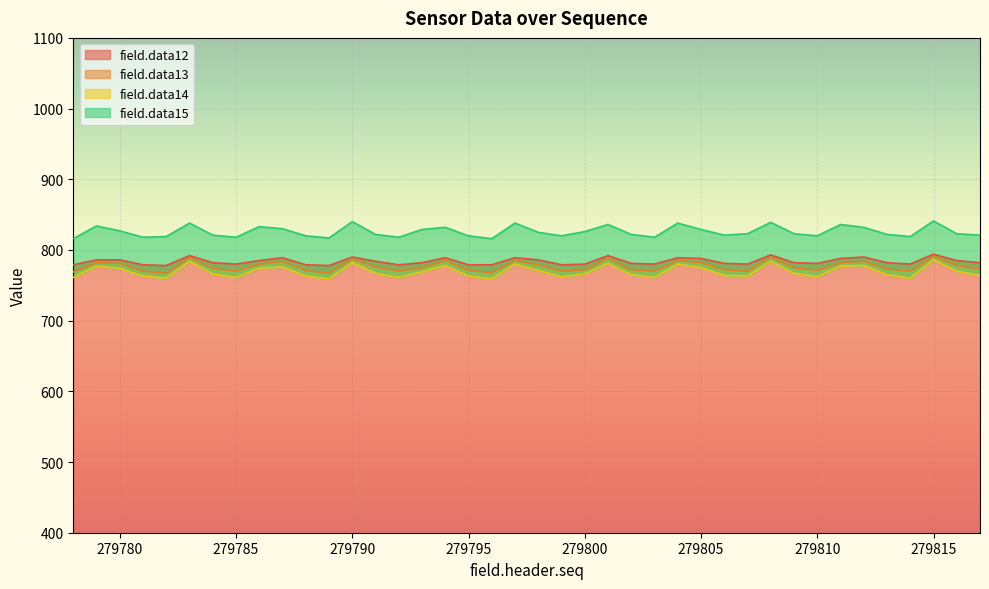

What is the value of the field.data15 point at the 29th from the left?

821